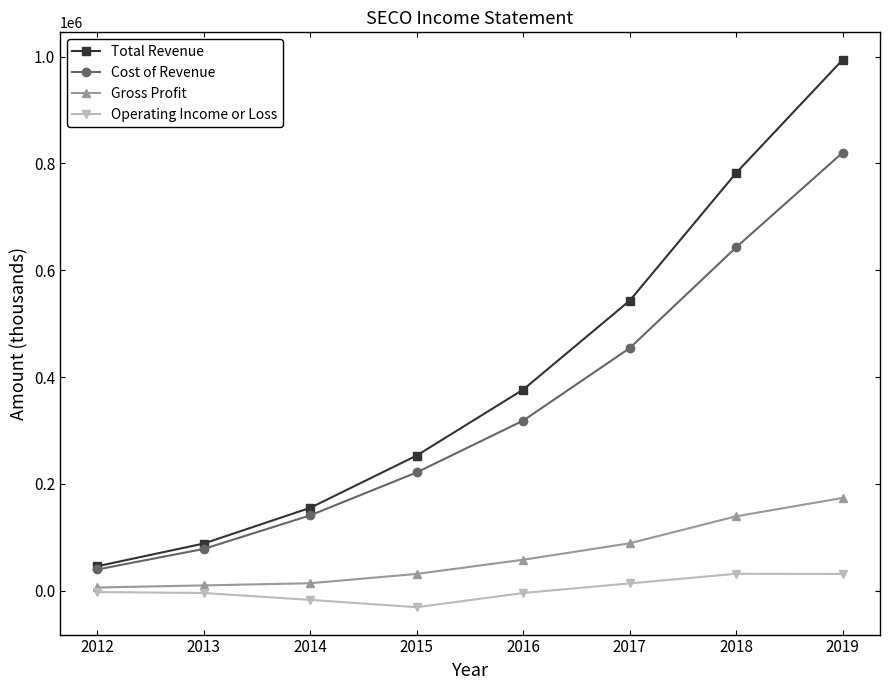

True or false: Total Revenue has more than 2 interior local peaks.

False